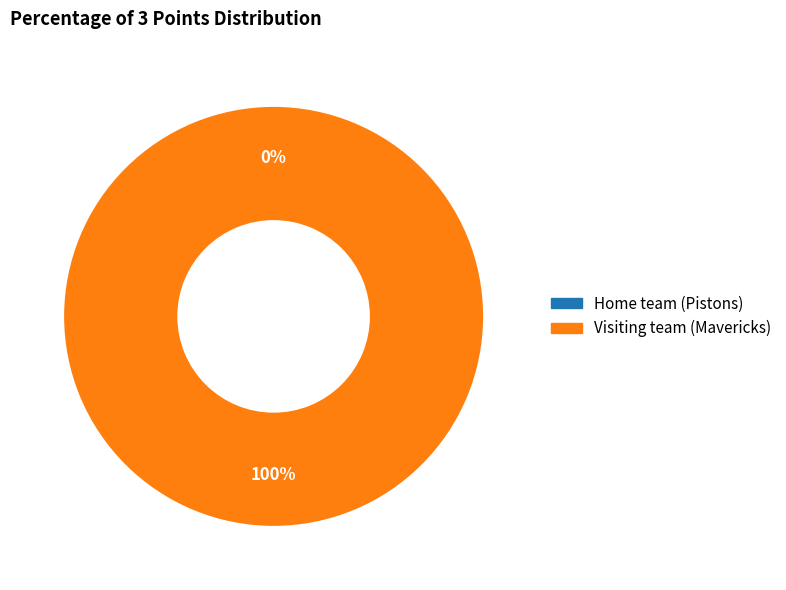

Does Visiting team (Mavericks) account for over 50% of the chart?

Yes